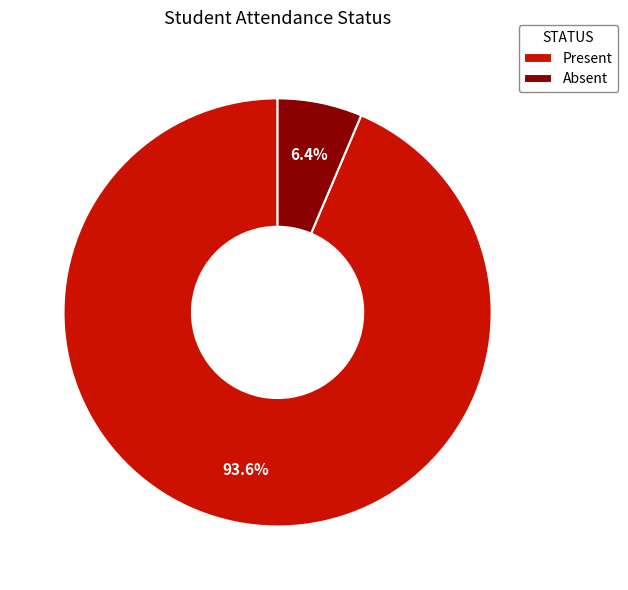

To the nearest percent, what portion does Absent represent?

6%